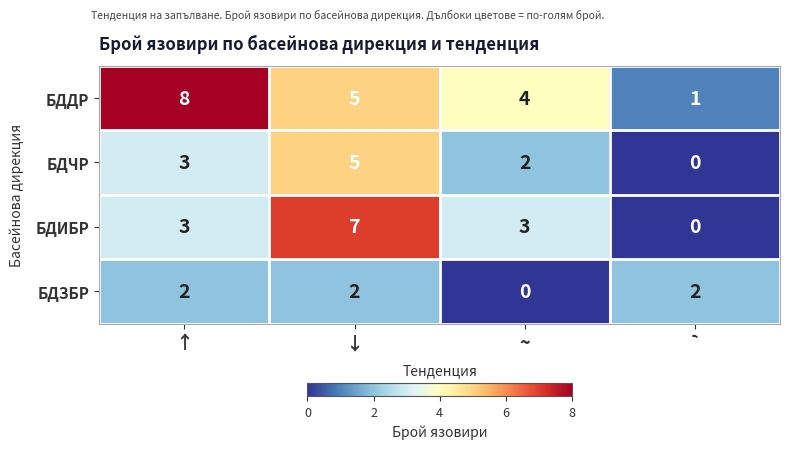

What is the difference between the maximum and minimum values in the БДИБР series?

7